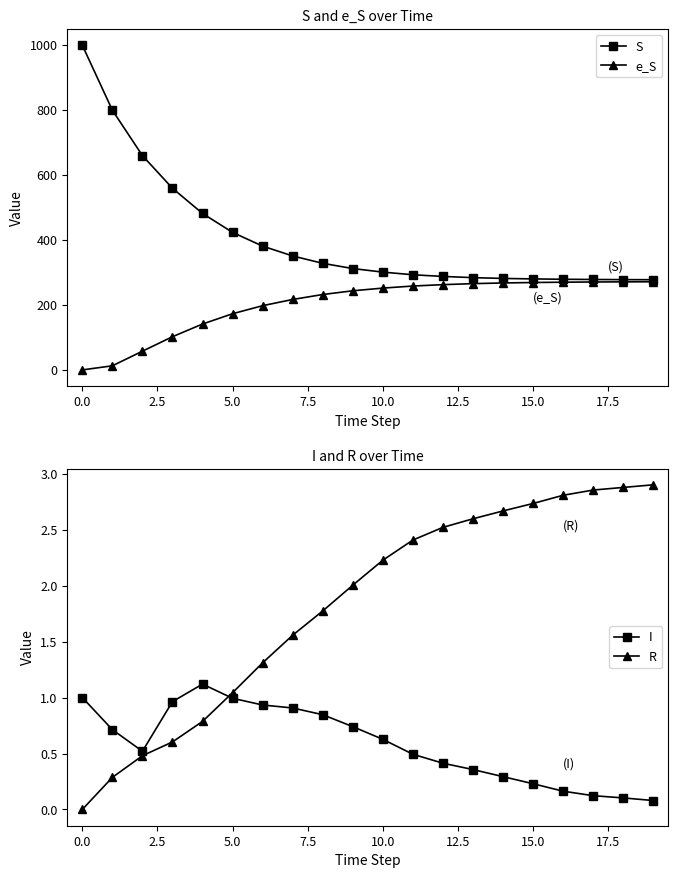

Does the chart have visible grid lines?

No